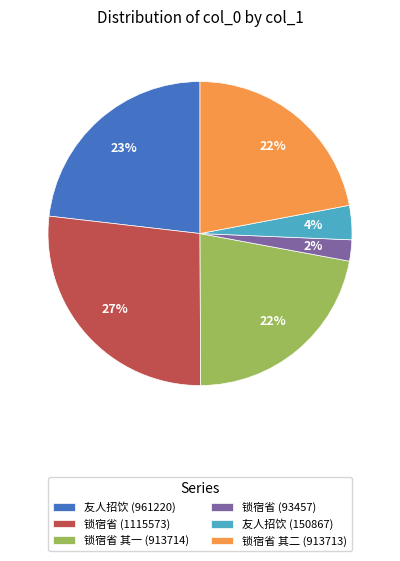

Does any single category account for the majority?

No